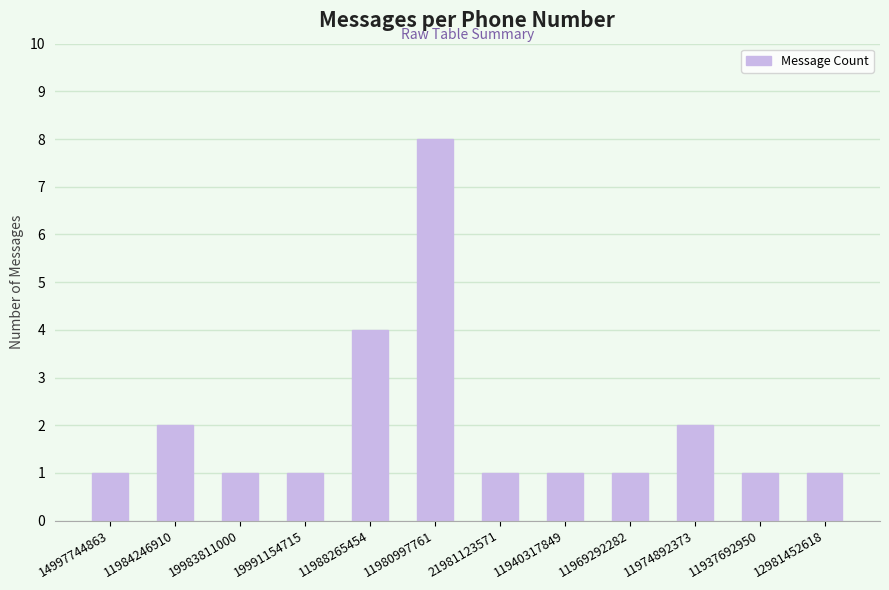

What position from the left is 12981452618?

12